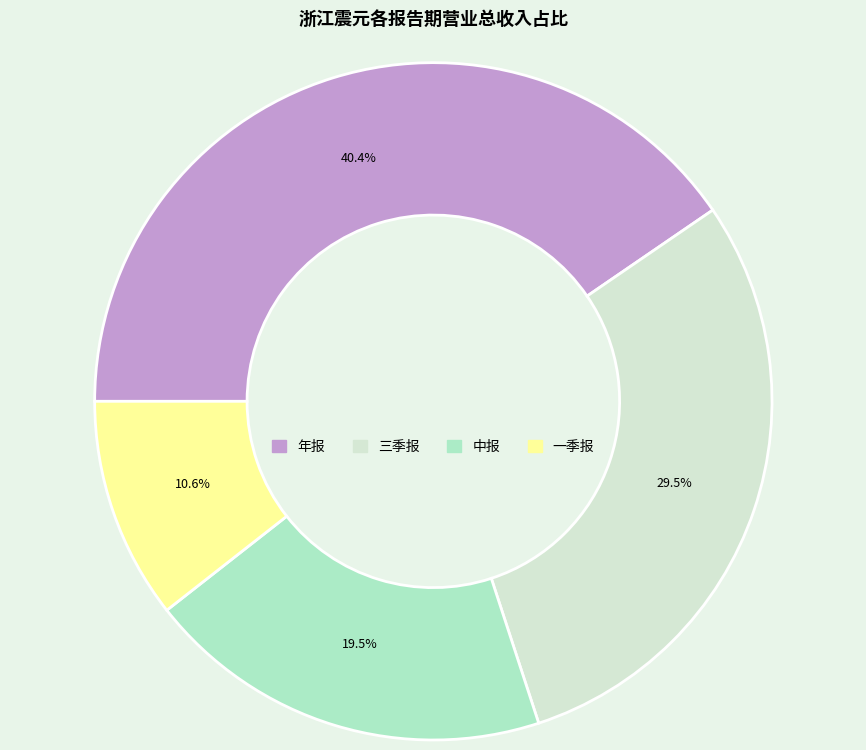

How many segments does this pie chart have?

4